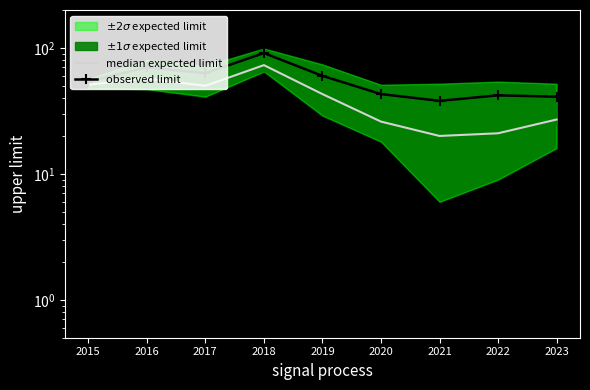

At which category does median expected limit reach its first local peak?

2016